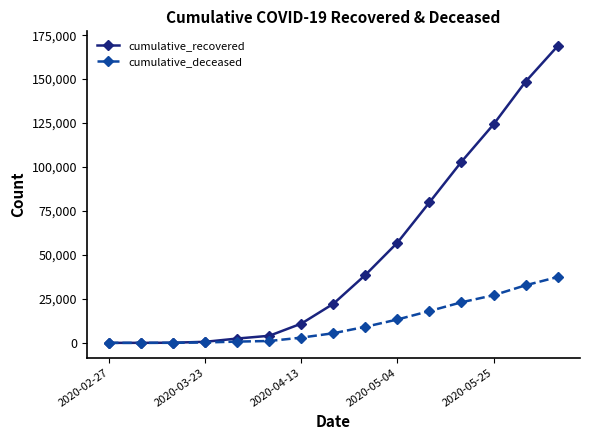

Which series has the largest total across all categories?

cumulative_recovered